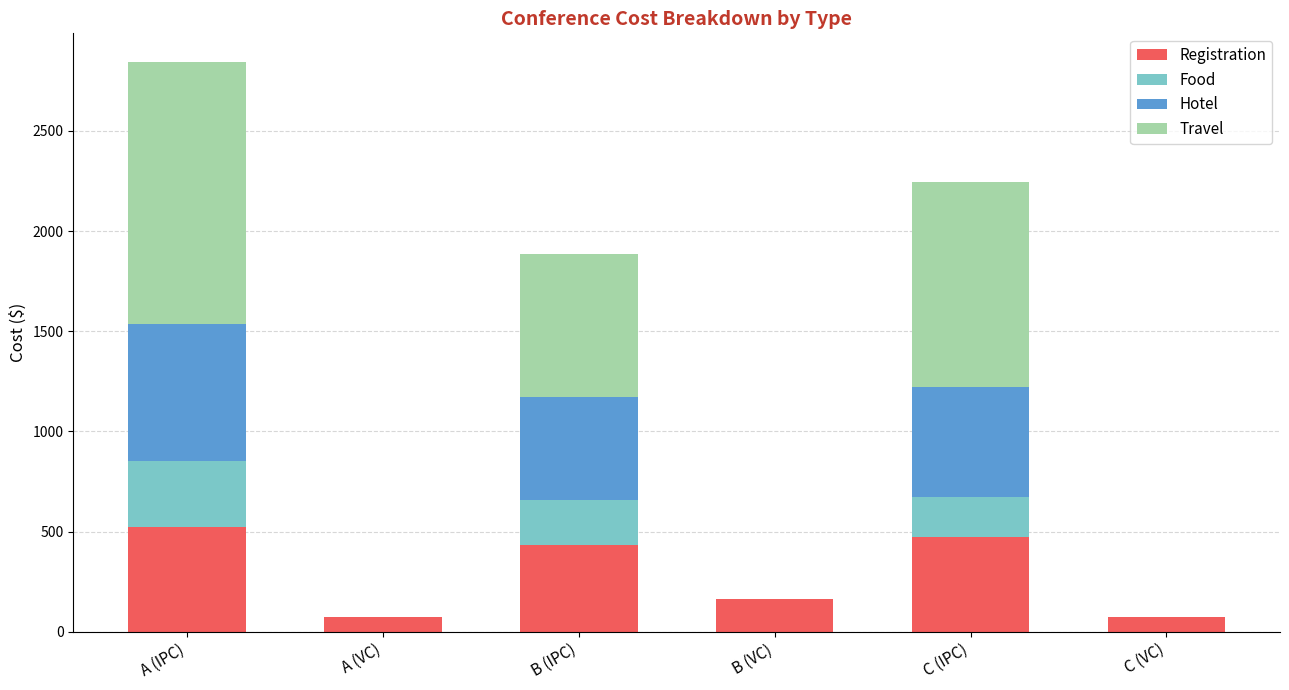

At which category is the sum across all series the highest?

A (IPC)